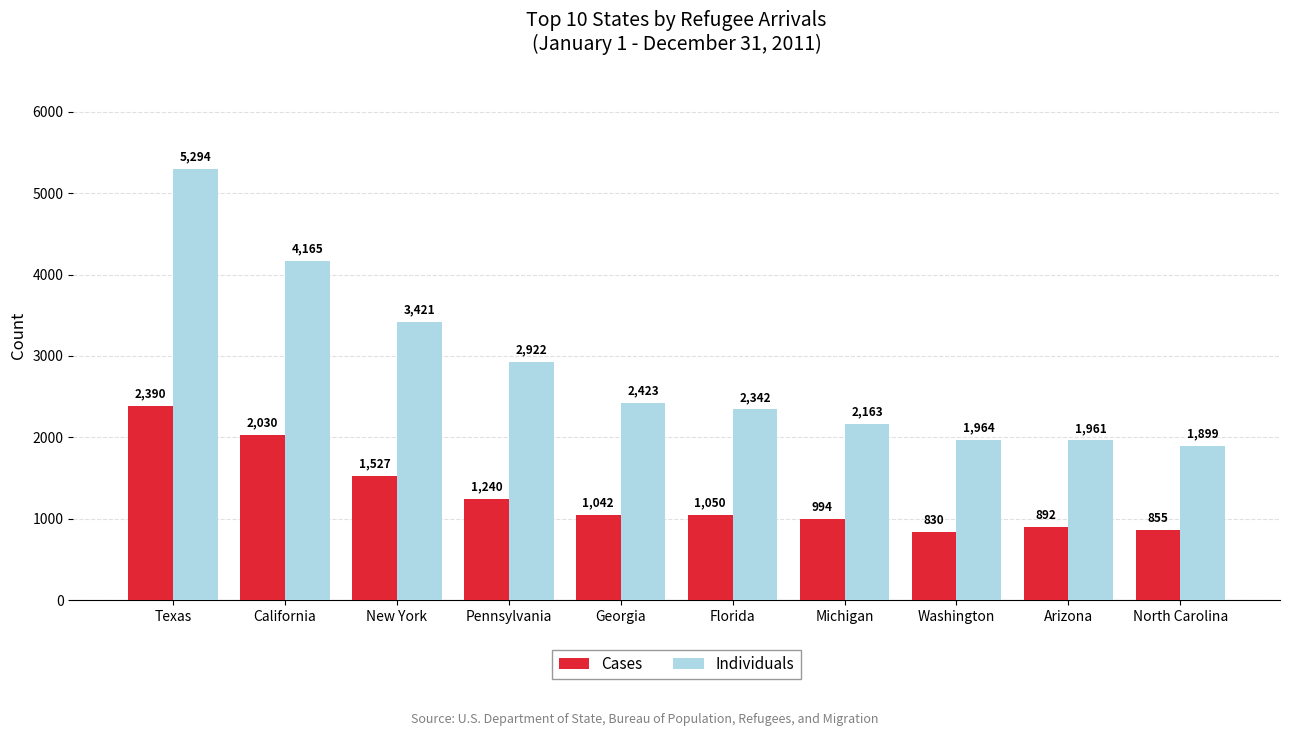

What is the spread (max minus min) of values at Arizona?

1069